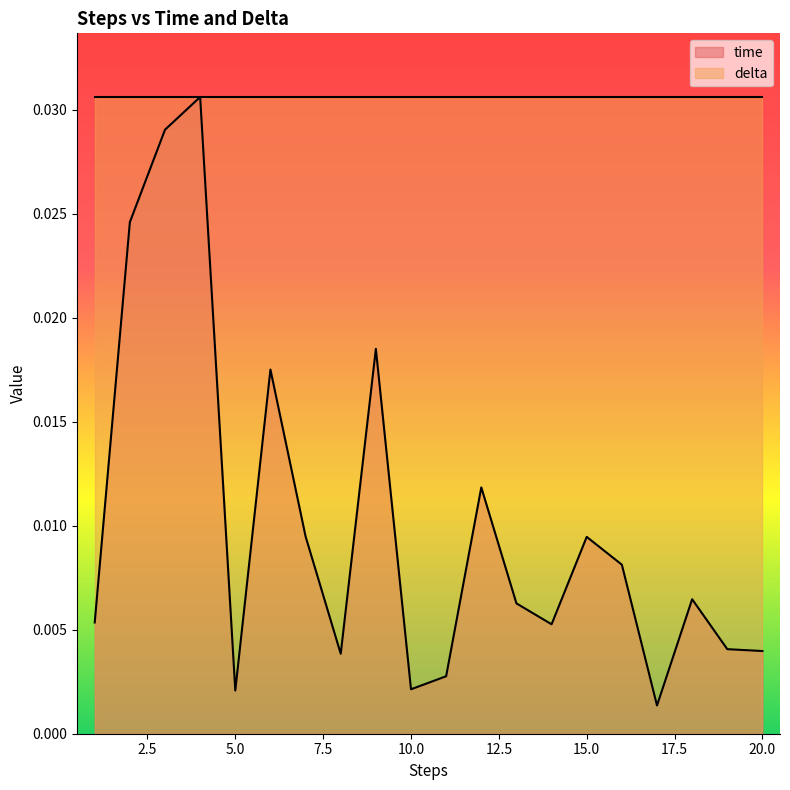

Rank the categories by value from highest to lowest.

4, 3, 2, 9, 6, 12, 7, 15, 16, 18, 13, 1, 14, 19, 20, 8, 11, 10, 5, 17